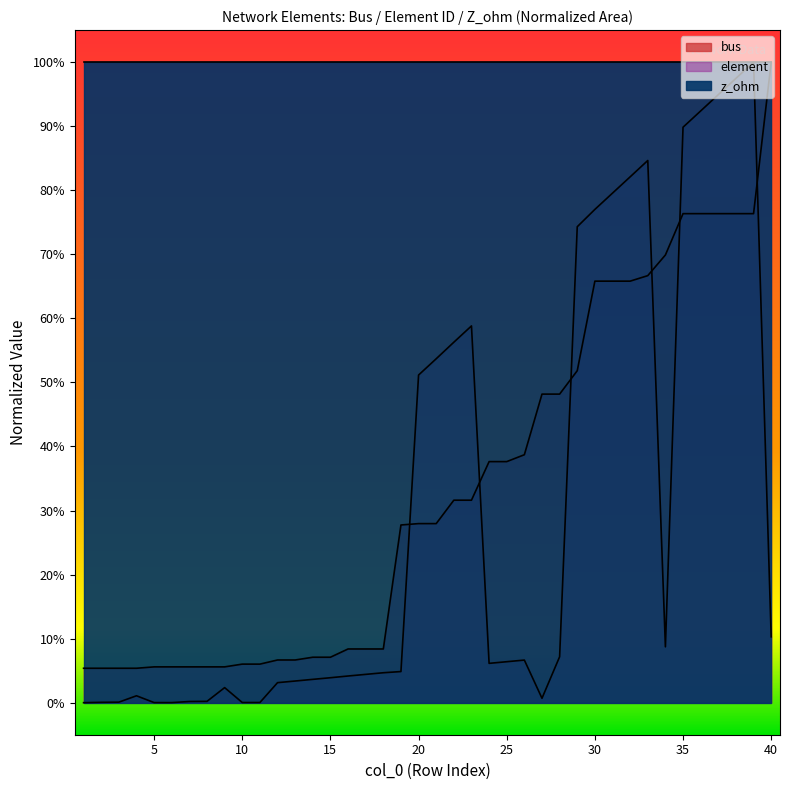

How many lines are shown in the chart?

2